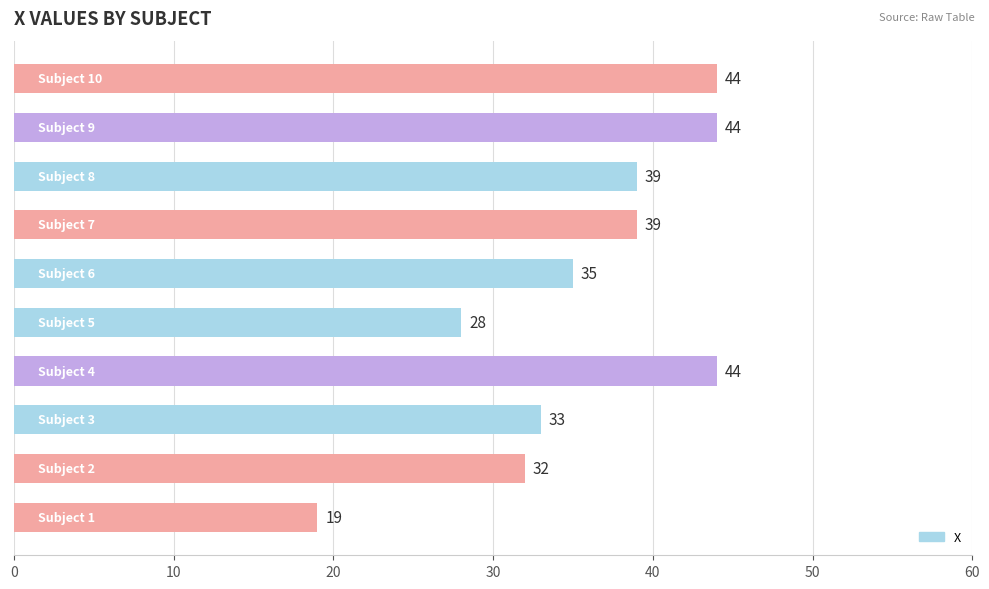

What is the smallest value displayed?

19